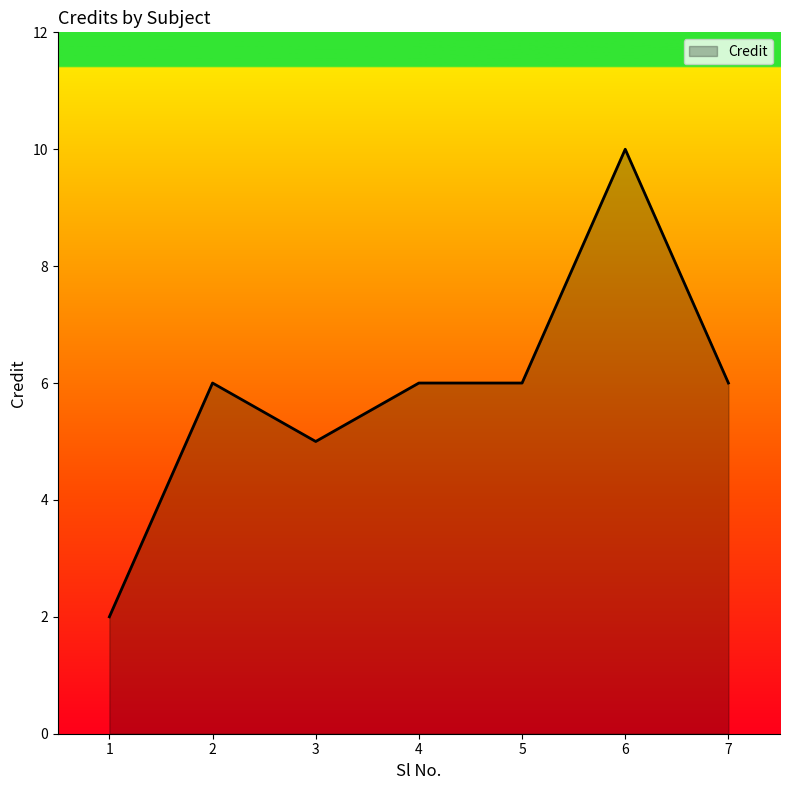

Where is the first local minimum?

3